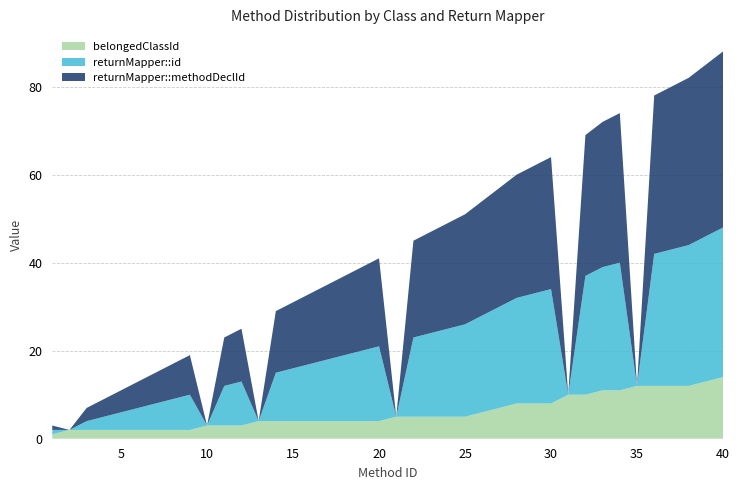

Reading left to right, what are all the values shown in this chart?

belongedClassId: 1	2	2	2	2	2	2	2	2	3	3	3	4	4	4	4	4	4	4	4	5	5	5	5	5	6	7	8	8	8	10	10	11	11	12	12	12	12	13	14
returnMapper::id: 1	0	2	3	4	5	6	7	8	0	9	10	0	11	12	13	14	15	16	17	0	18	19	20	21	22	23	24	25	26	0	27	28	29	0	30	31	32	33	34
returnMapper::methodDeclId: 1	0	3	4	5	6	7	8	9	0	11	12	0	14	15	16	17	18	19	20	0	22	23	24	25	26	27	28	29	30	0	32	33	34	0	36	37	38	39	40